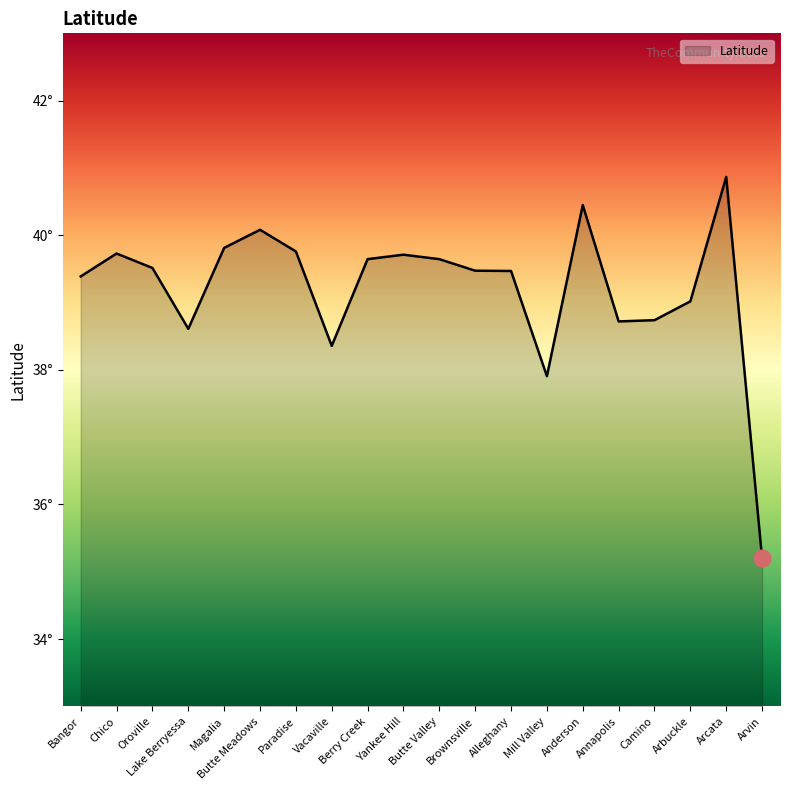

The chart shows a value of 39.7 at Yankee Hill. True or false?

True